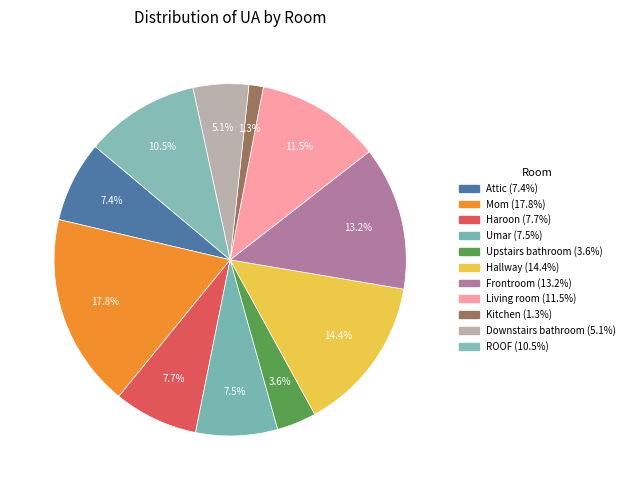

How many slices are in this pie chart?

11